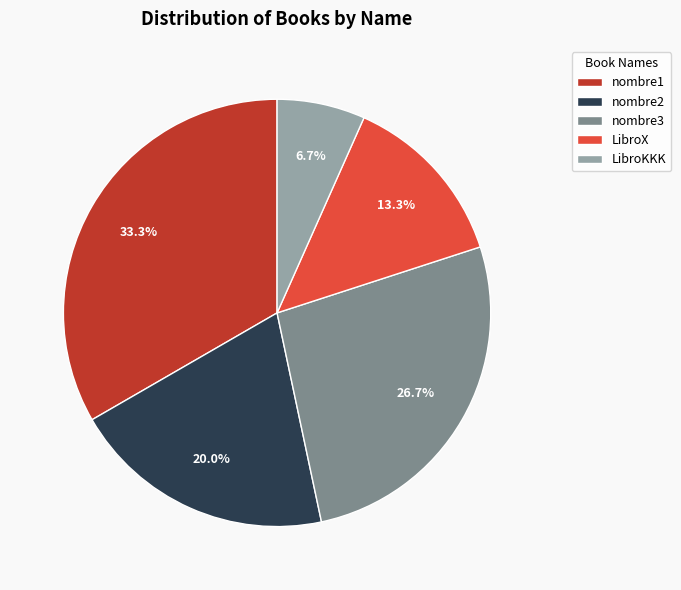

How many segments does this pie chart have?

5